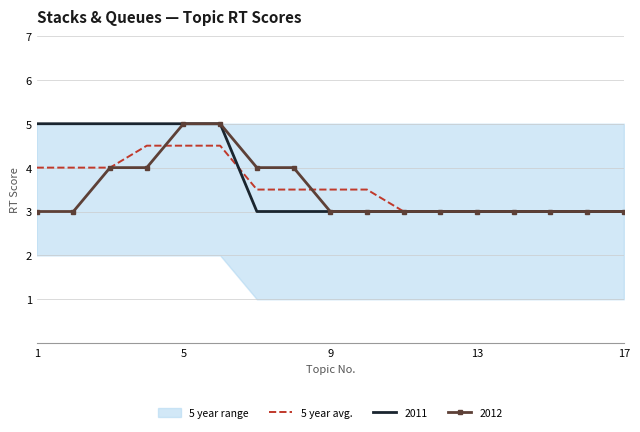

What is the label of the 17th point from the right?

1